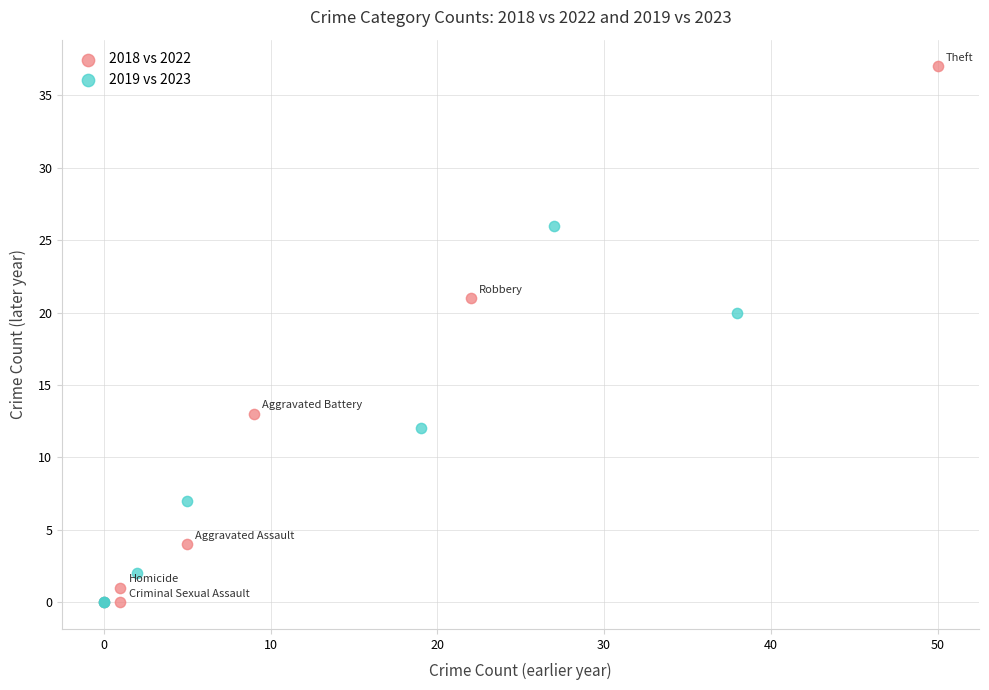

Which series contains the highest Y value?

2018 vs 2022